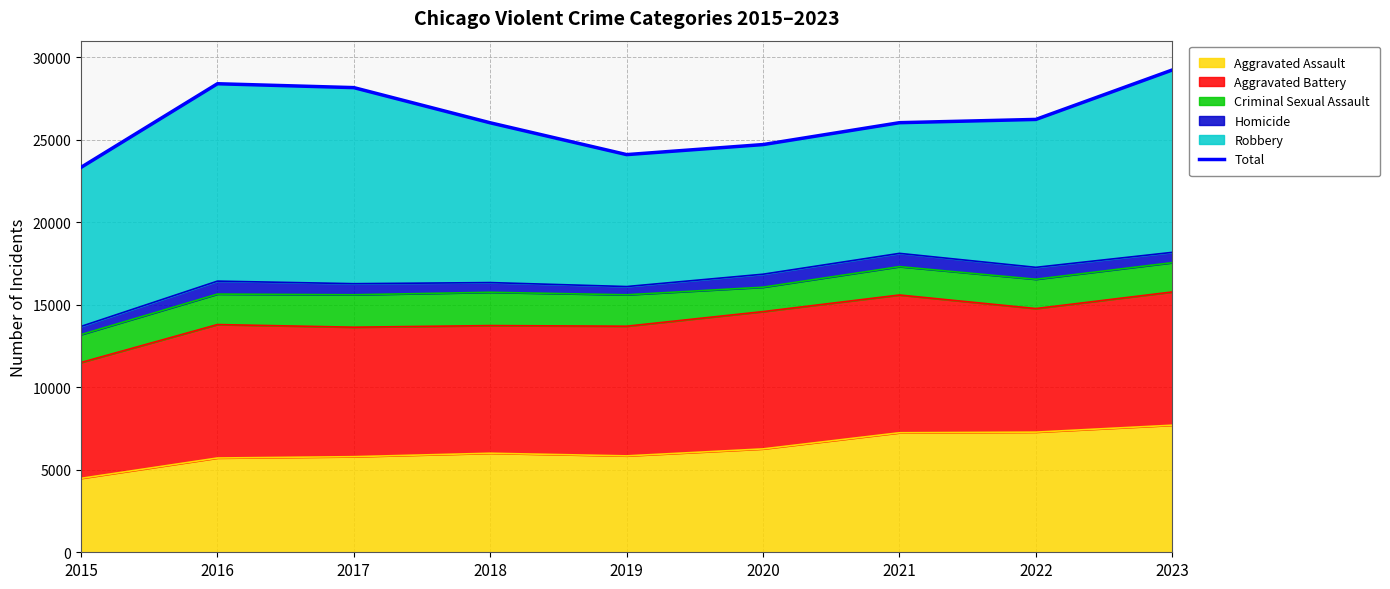

At which category does the data reach its first local valley?

2019